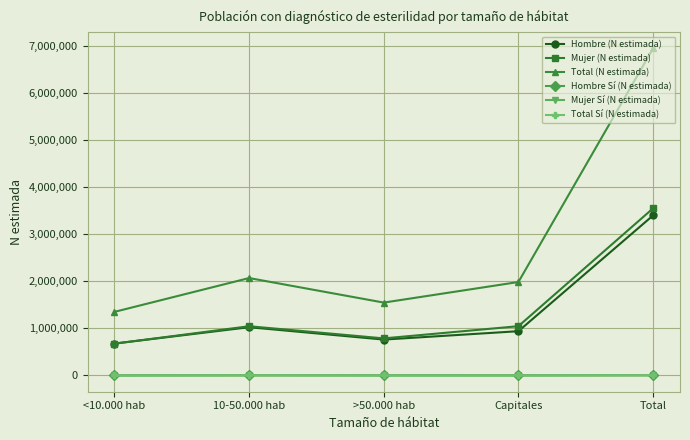

In Total (N estimada), how many points are lower than both neighbors (excluding endpoints)?

1